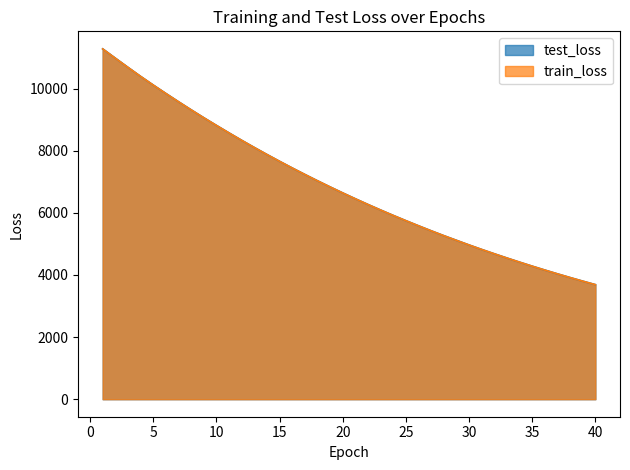

How many data points in test_loss are less than 6643?

20